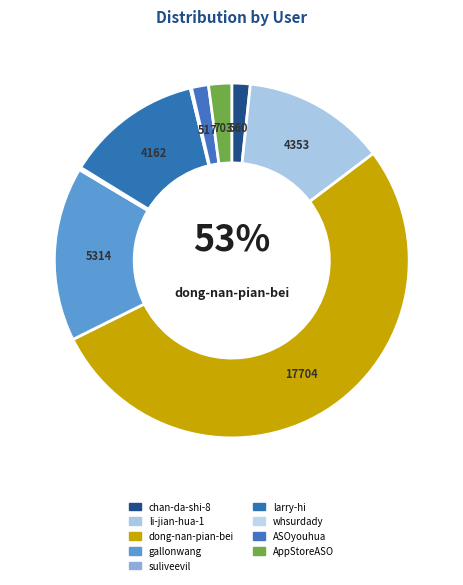

What percentage is NOT represented by li-jian-hua-1?

87.0%